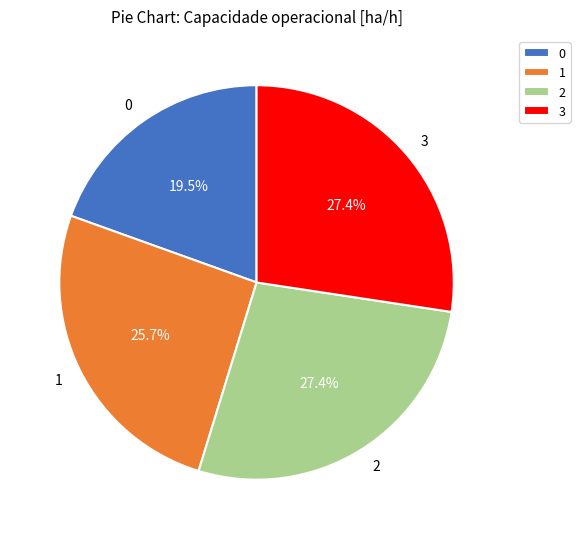

The 2 slice represents 35% of the pie. True or false?

False